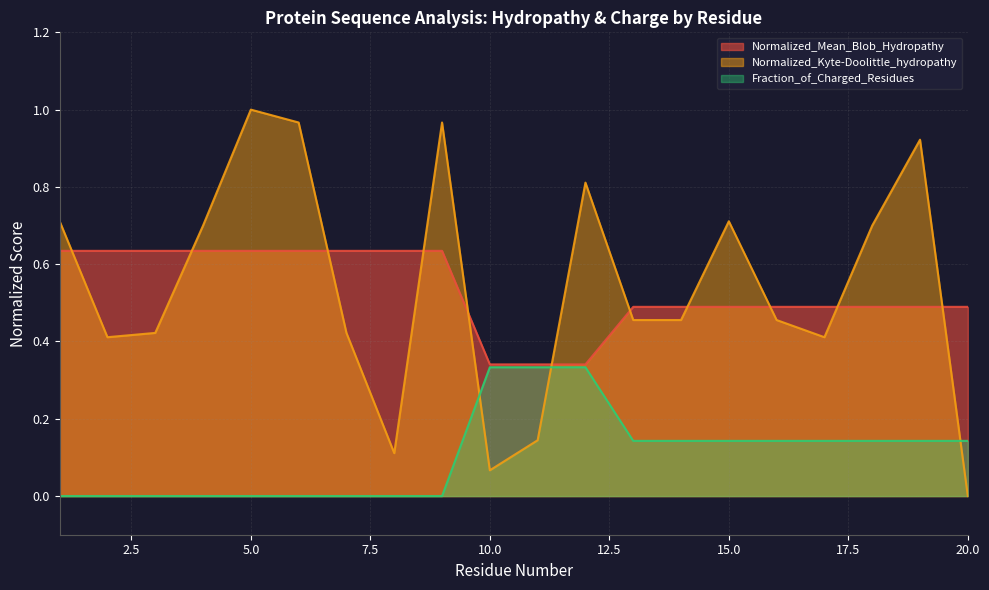

Which series has the largest total across all categories?

Normalized_Kyte-Doolittle_hydropathy